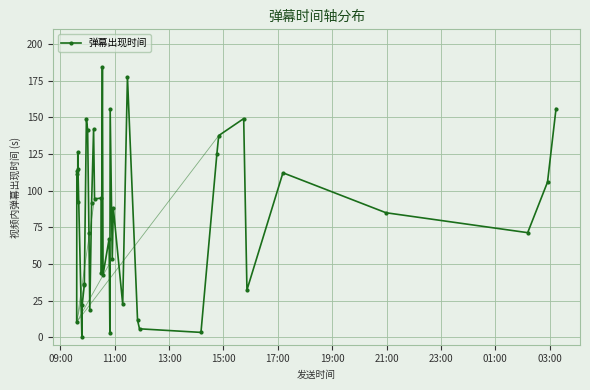

How many points are higher than both their immediate neighbors (excluding endpoints)?

12